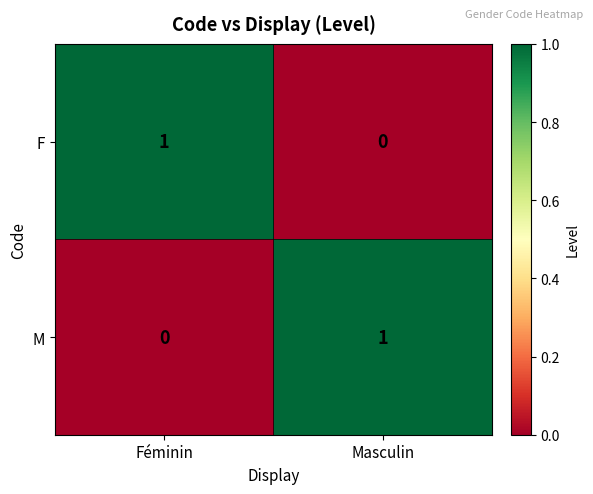

Is the value of F at Masculin greater than the value of M at Masculin?

No